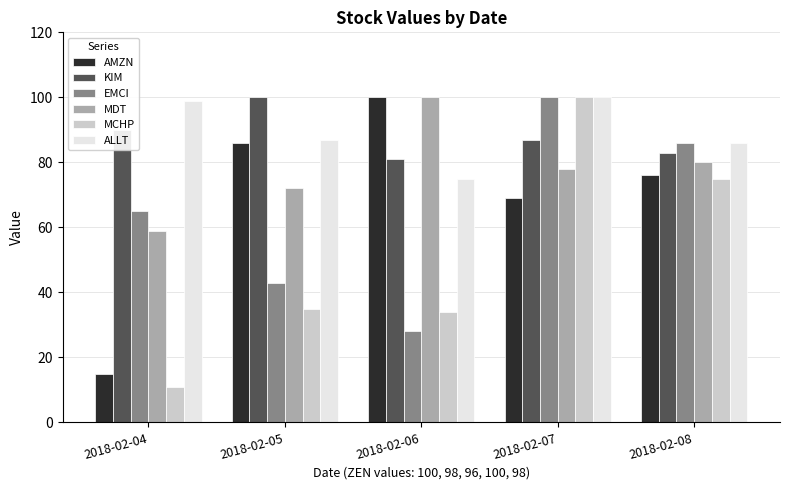

What is the difference between the second highest and minimum values in the MCHP series?

64